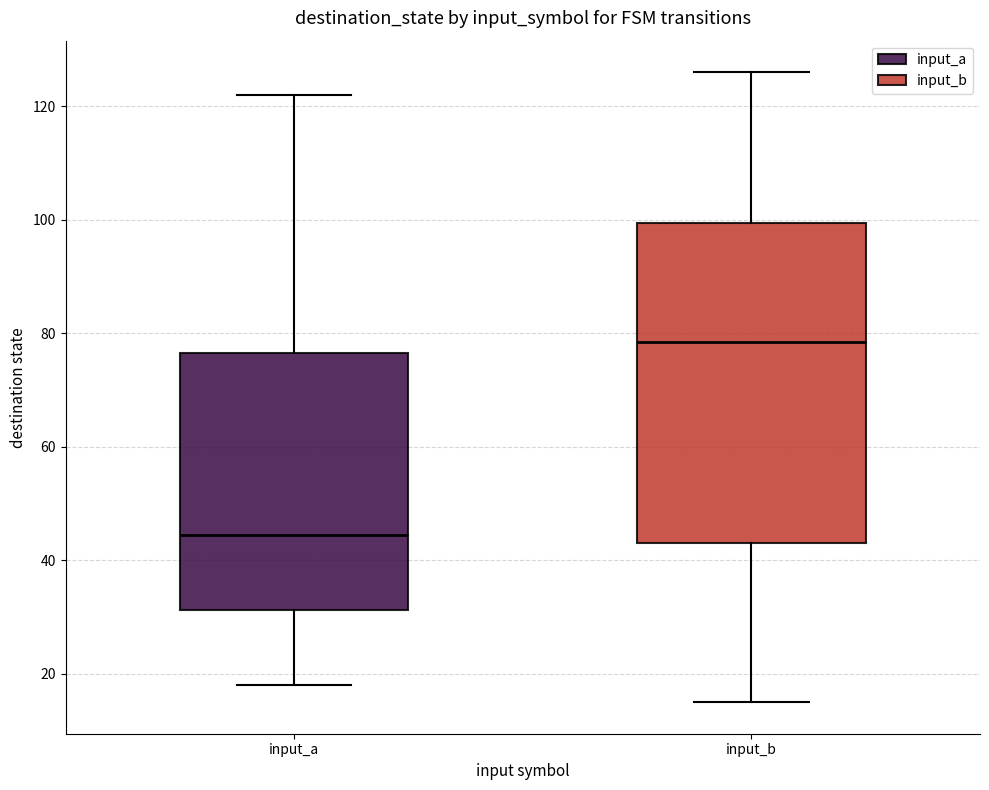

Reading left to right, read every box against the y-axis: the position of its median line, the range the box covers, and the ends of its whiskers. The values are not printed on the chart, so give them approximately, as read against the axis.

input_a: median 44, box 32 to 76, whiskers 18 to 122
input_b: median 78, box 44 to 100, whiskers 16 to 126